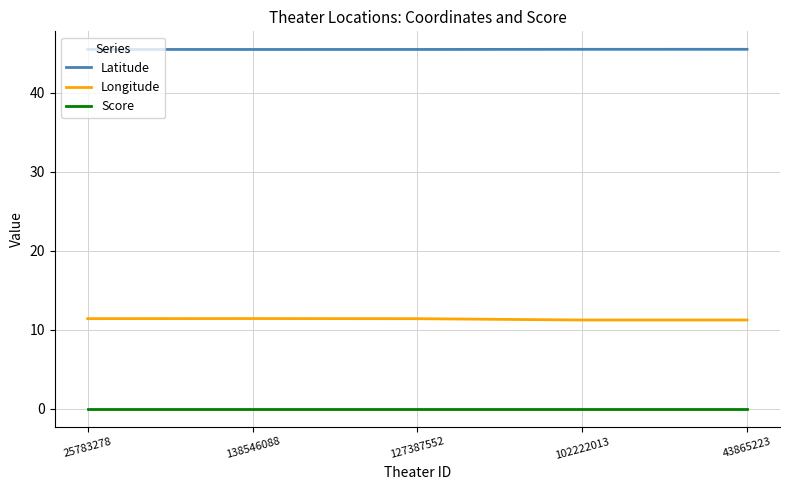

Is it true that Score equals 0.0 at 25783278?

True